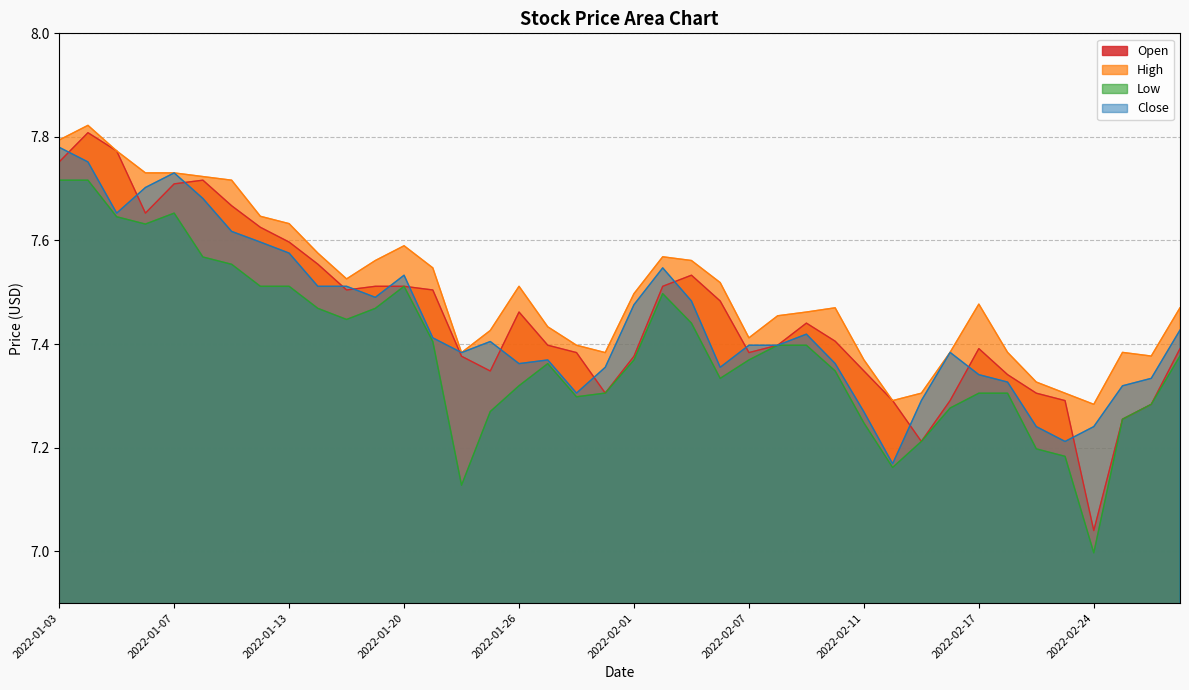

What is the total value across all series at 2022-02-08?

29.6